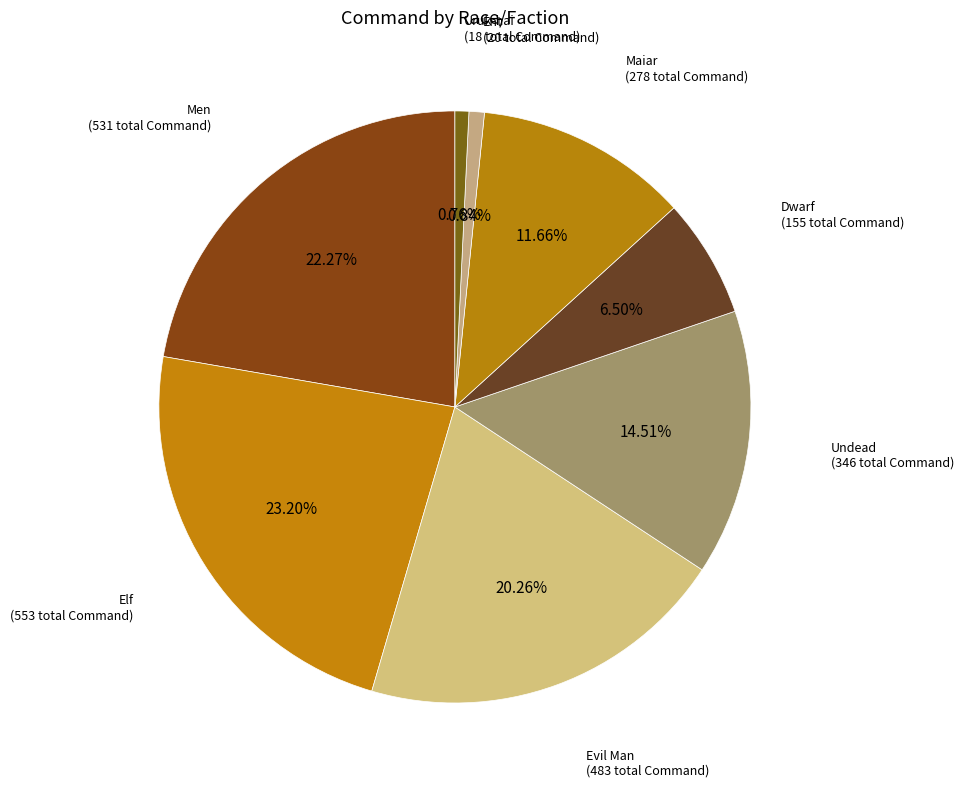

Count the number of slices in the pie.

8